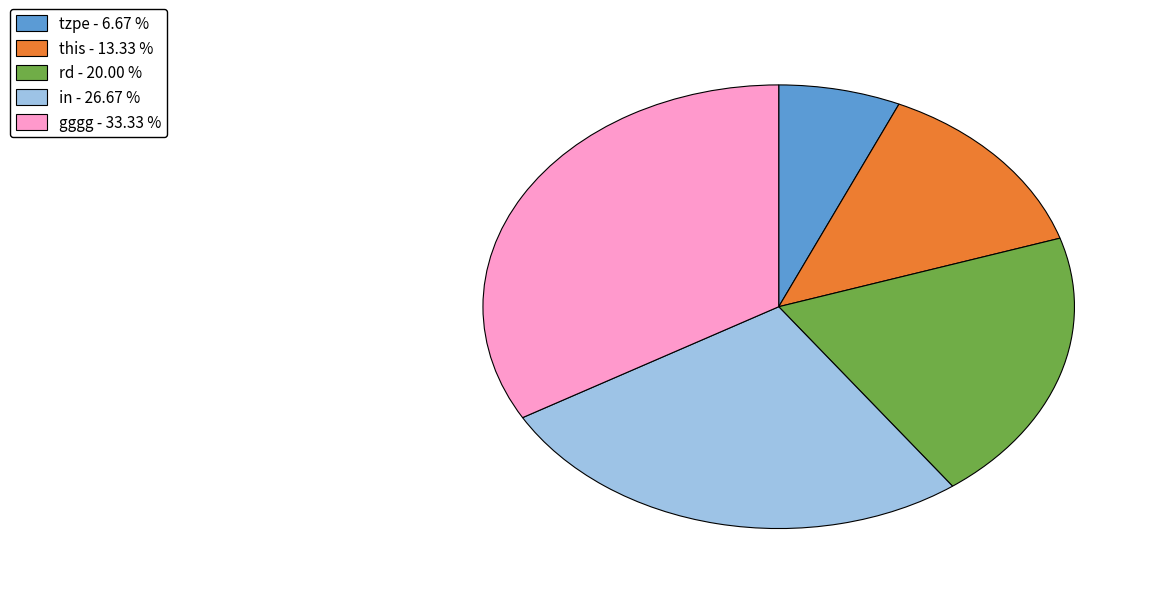

What is the largest slice in the pie chart?

gggg